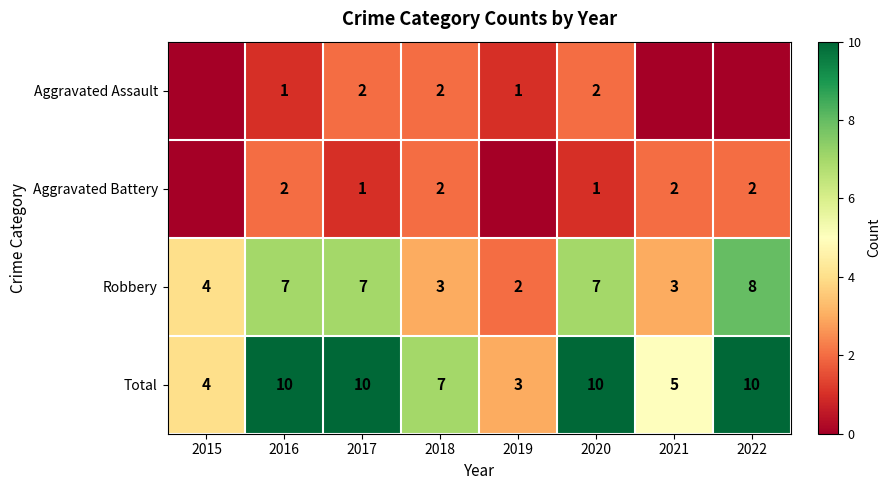

What is the minimum value for Robbery?

2